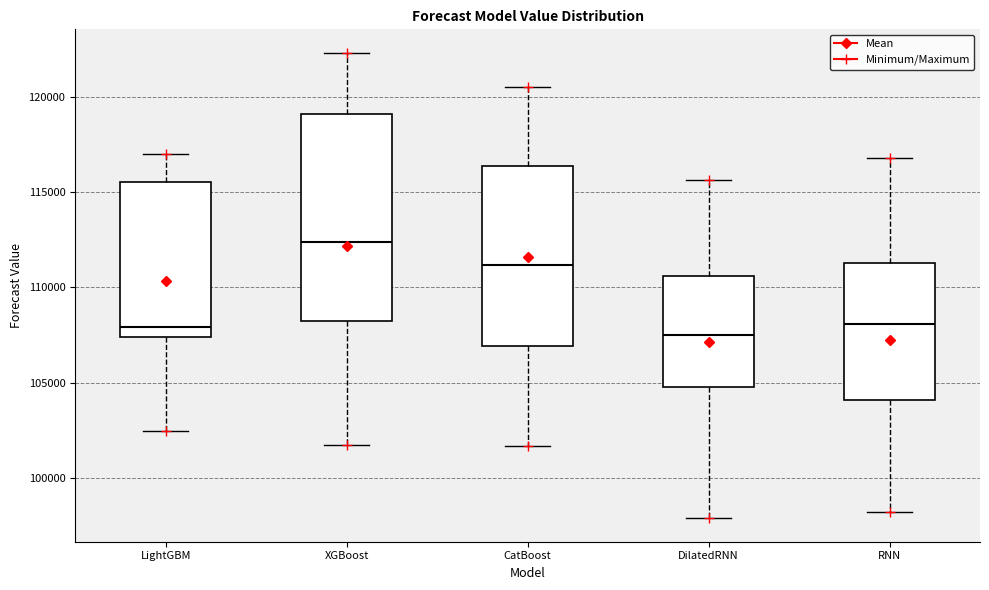

Comparing the boxes themselves (not the whiskers), which one is the tallest?

XGBoost